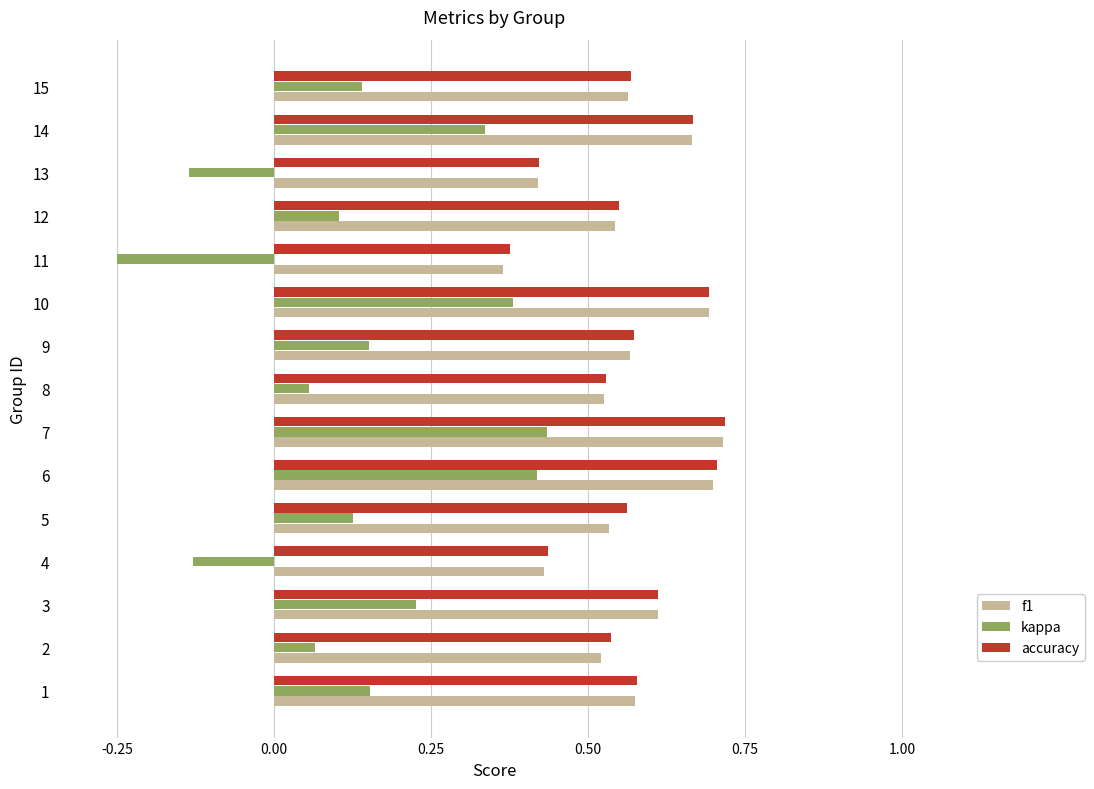

What is the sum of the f1 values at 15 and 12?

1.1